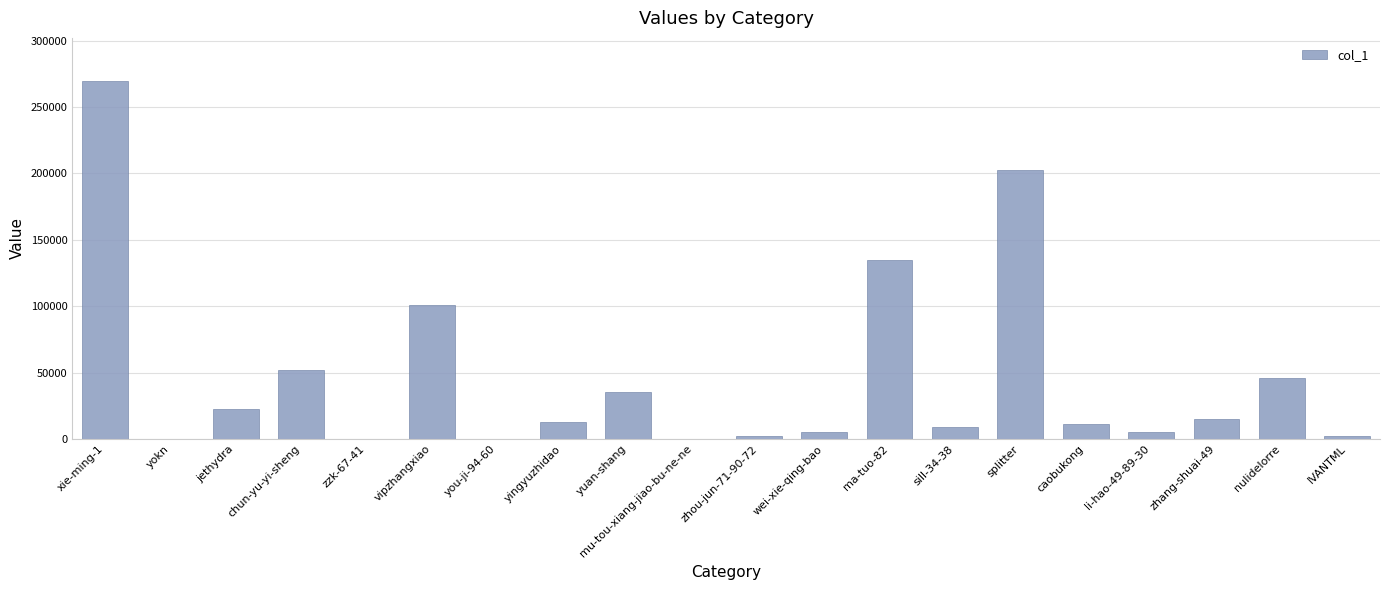

What is the change in value from chun-yu-yi-sheng to ma-tuo-82?

+82548